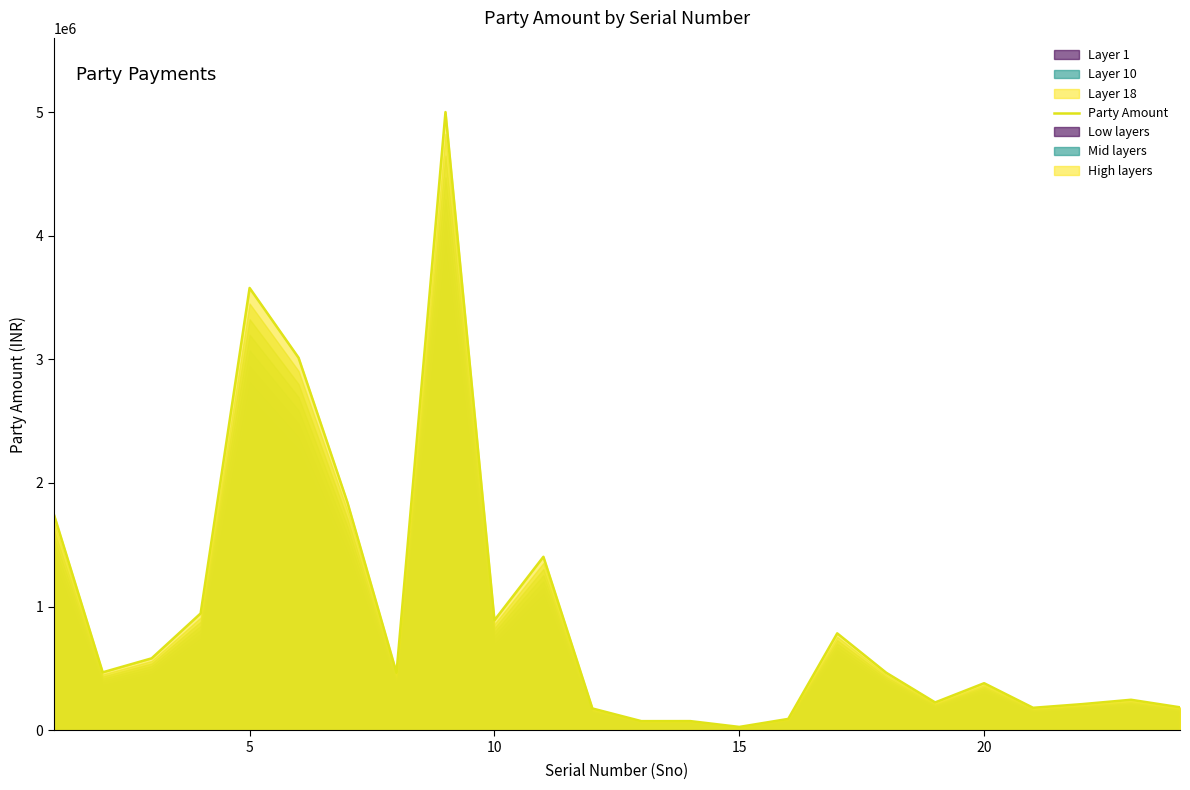

What is the average value?

960620